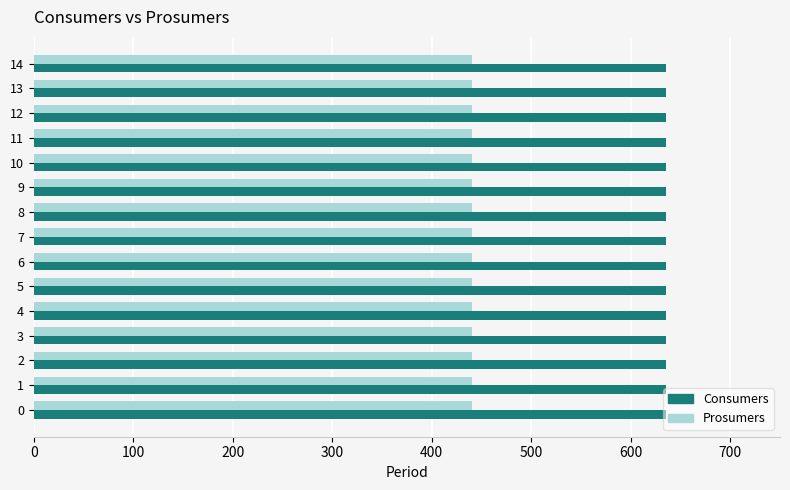

List the series in order of their peak value, highest first.

Consumers, Prosumers